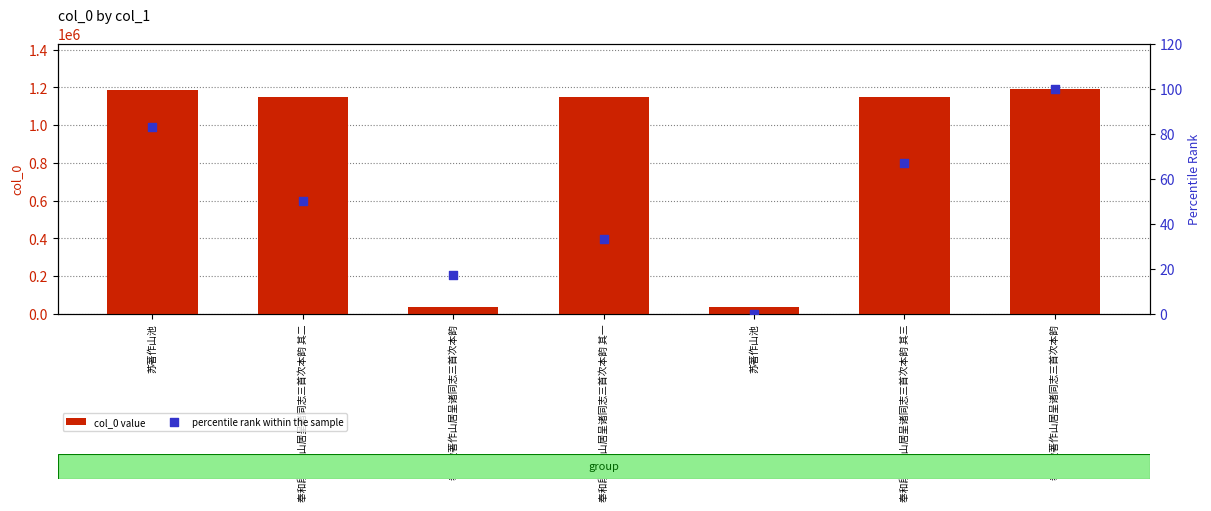

Which series contains the highest Y value?

col_0 value